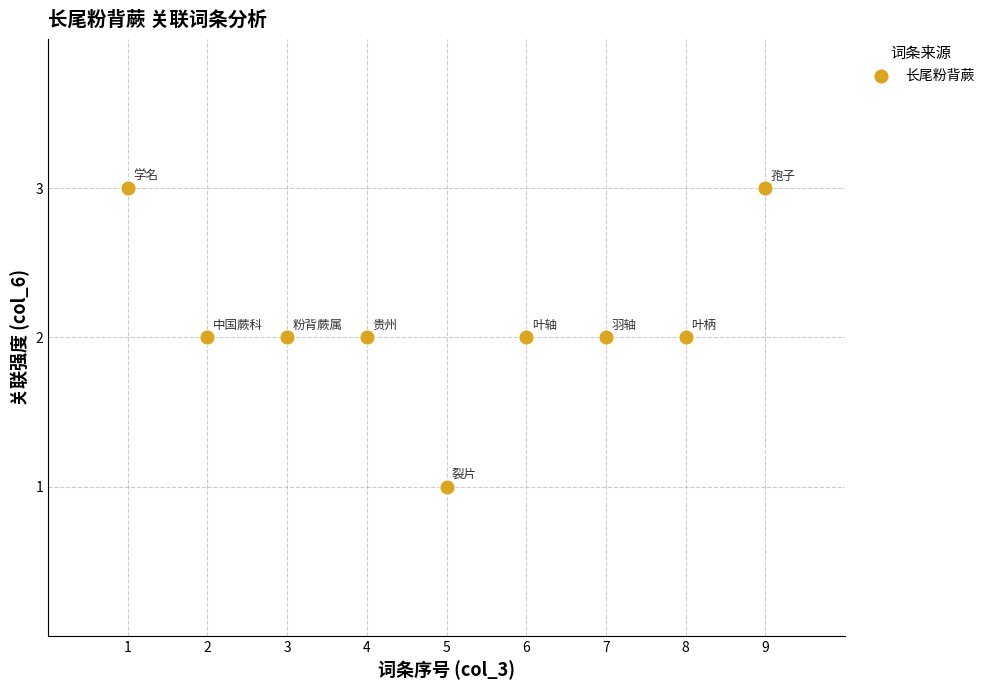

What is the range of X values (max minus min)?

8